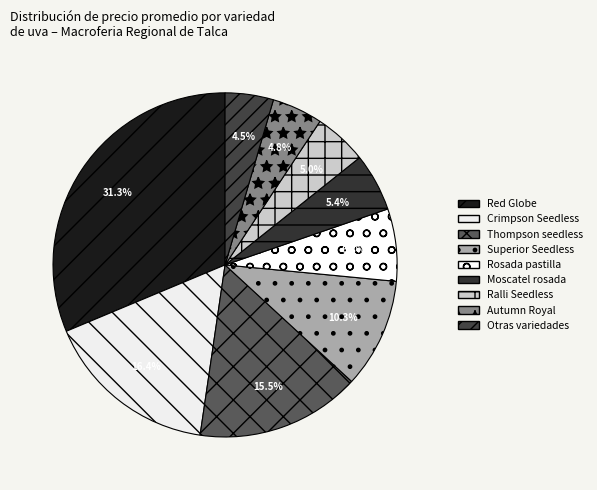

How many slices are in this pie chart?

9